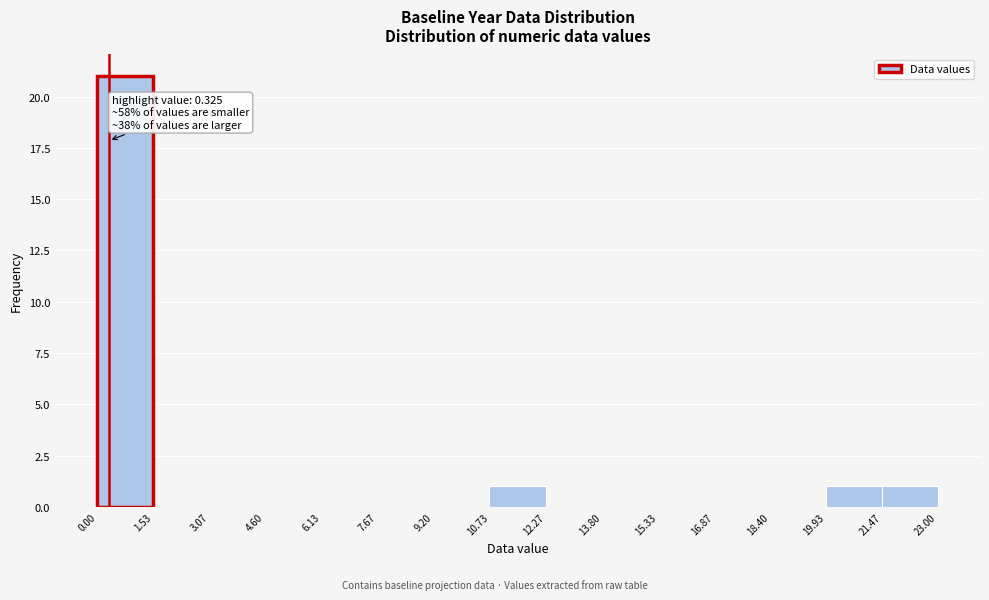

Which range on the x-axis has the tallest bar?

0.00 to 1.53